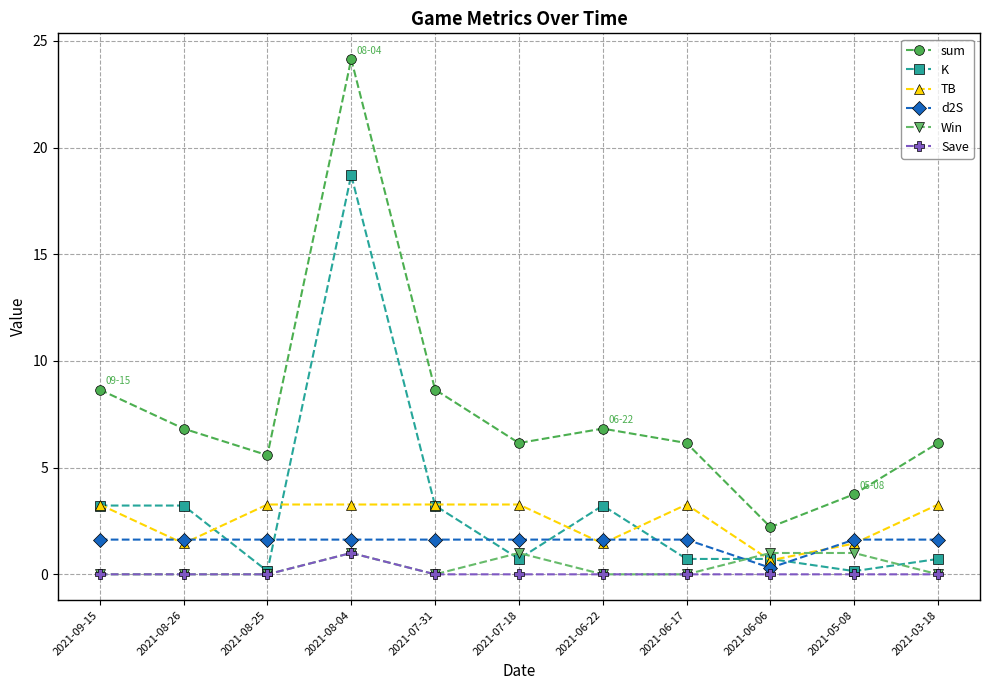

What are all the series names shown in the legend?

sum, K, TB, d2S, Win, Save